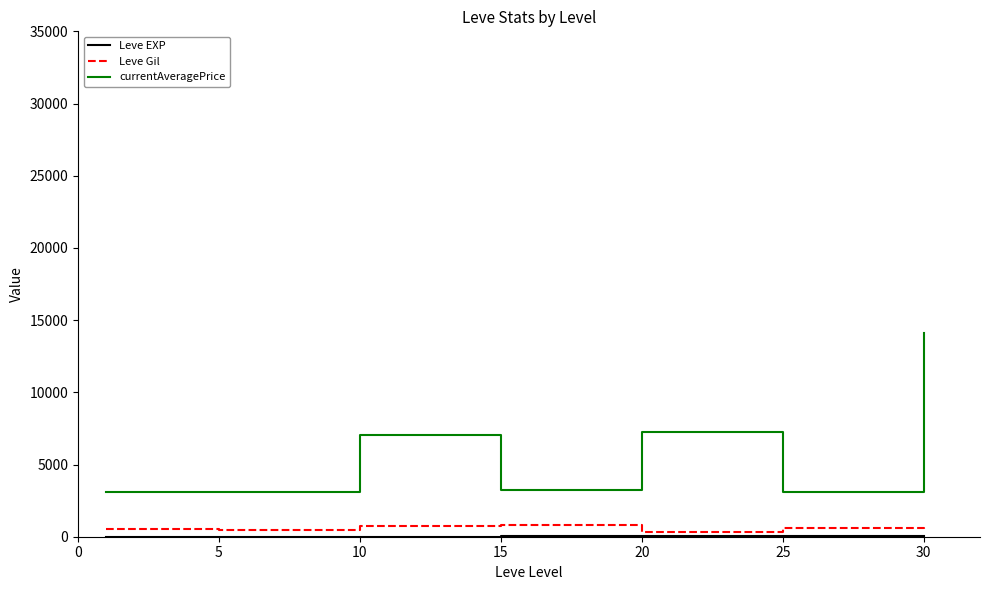

True or false: currentAveragePrice and Leve Gil cross at least once.

False